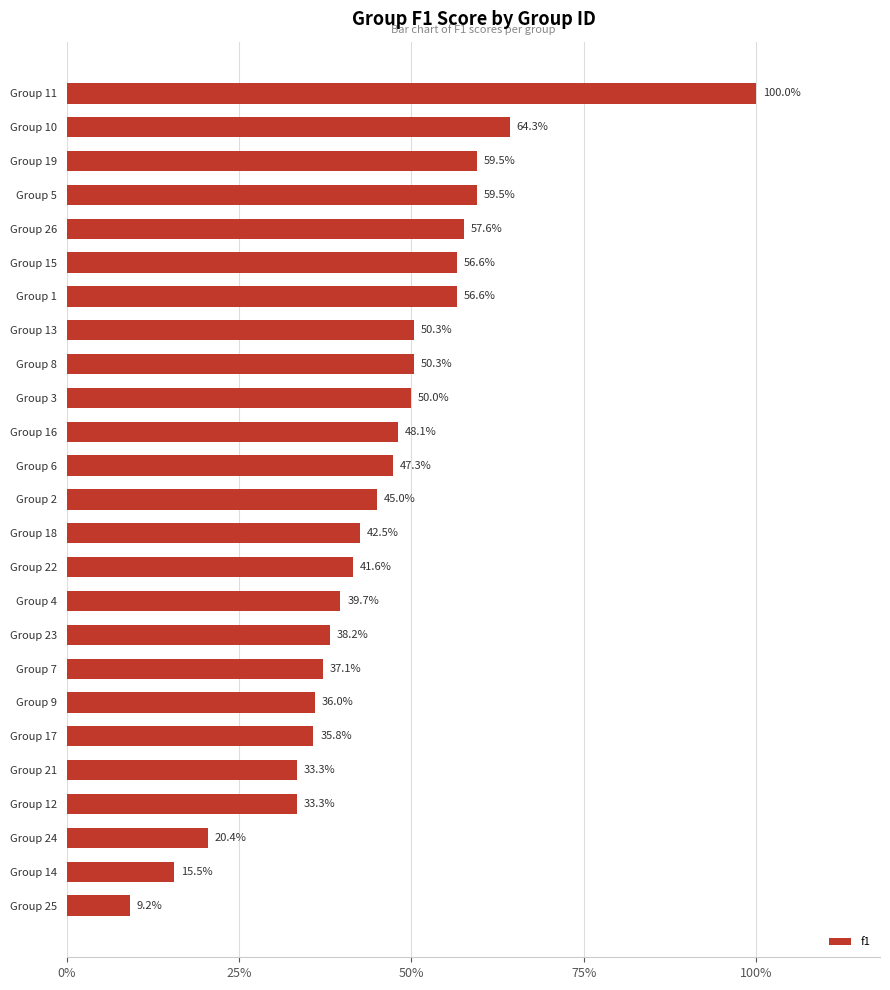

Are the bars horizontal?

Yes